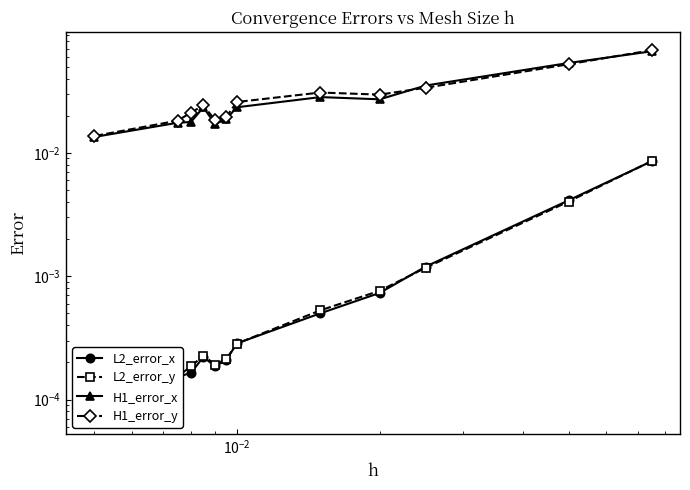

The value of H1_error_y at $\mathdefault{10^{-4}}$ is 0.0. True or false?

False